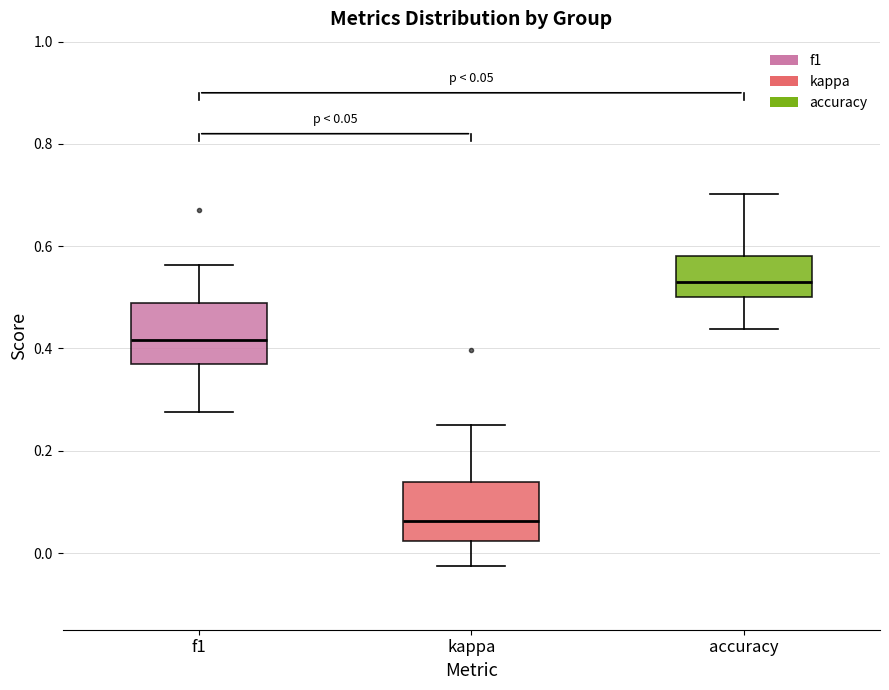

Which box has the highest median line?

accuracy